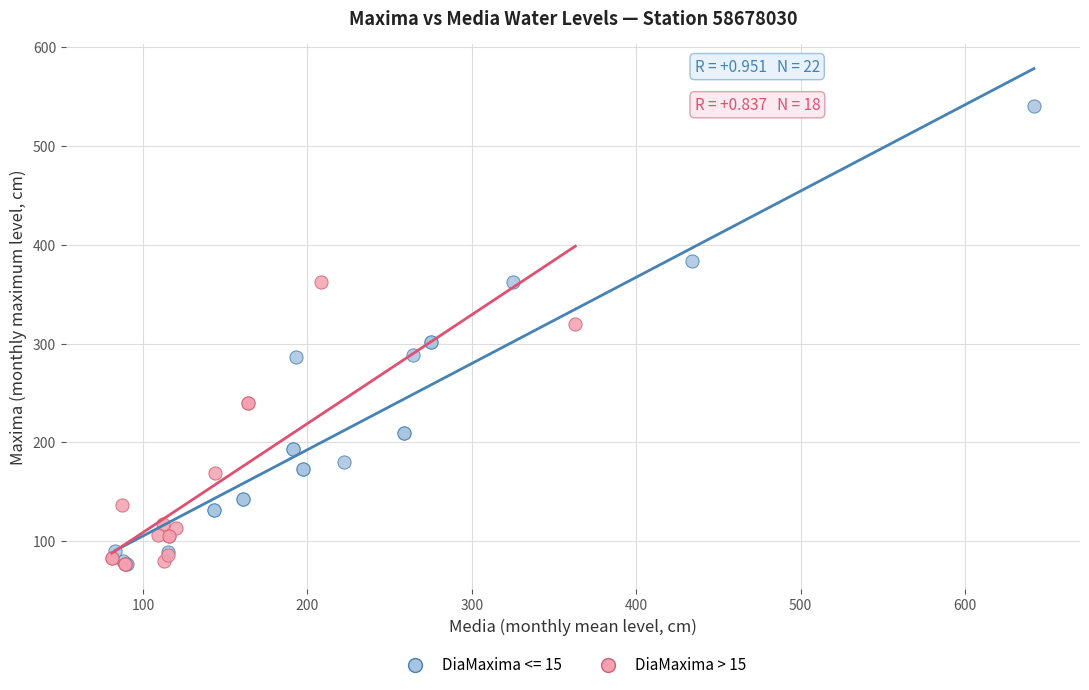

Which series has the largest Y range (max minus min)?

DiaMaxima <= 15